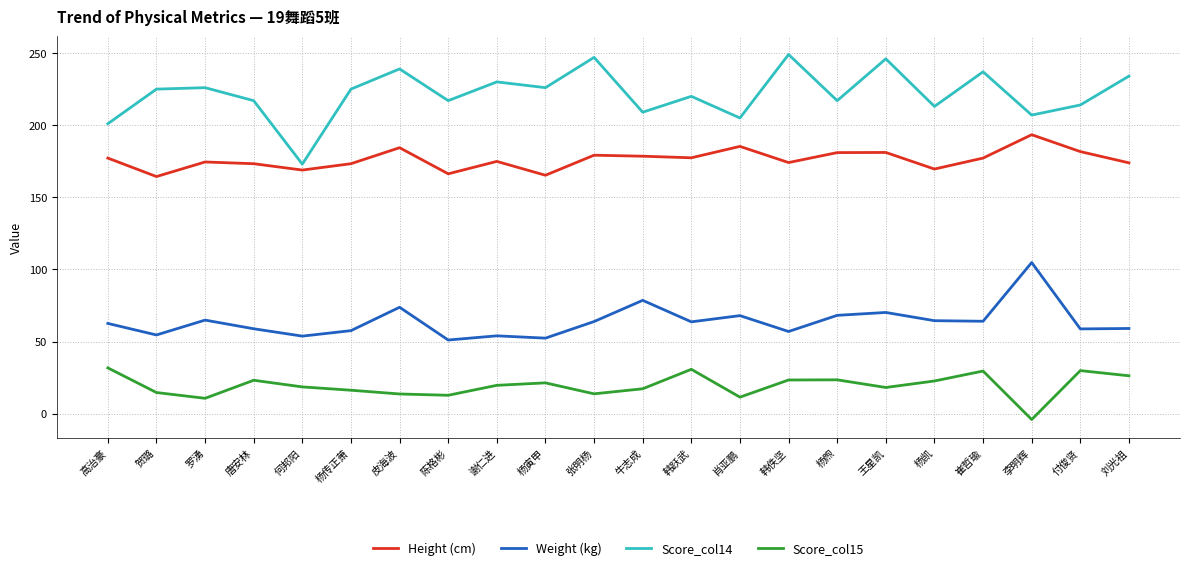

What is the spread (max minus min) of values at 韩跃武?

189.2